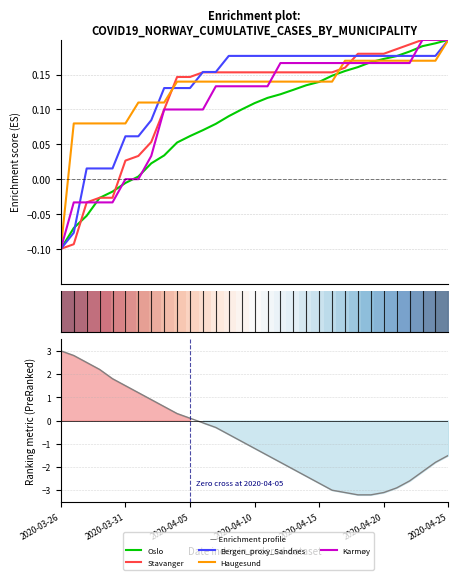

Reading right to left, list all the values displayed in this chart.

Oslo: 0.2	0.2	0.2	0.2	0.2	0.2	0.2	0.2	0.2	0.1	0.1	0.1	0.1	0.1	0.1	0.1	0.1	0.1	0.1	0.1	0.1	0.1	0.0	0.0	0.0	-0.0	-0.0	-0.0	-0.1	-0.1	-0.1
Stavanger: 0.2	0.2	0.2	0.2	0.2	0.2	0.2	0.2	0.2	0.2	0.2	0.2	0.2	0.2	0.2	0.2	0.2	0.2	0.2	0.2	0.1	0.1	0.1	0.1	0.0	0.0	-0.0	-0.0	-0.0	-0.1	-0.1
Bergen_proxy_Sandnes: 0.2	0.2	0.2	0.2	0.2	0.2	0.2	0.2	0.2	0.2	0.2	0.2	0.2	0.2	0.2	0.2	0.2	0.2	0.2	0.2	0.1	0.1	0.1	0.1	0.1	0.1	0.0	0.0	0.0	-0.1	-0.1
Haugesund: 0.2	0.2	0.2	0.2	0.2	0.2	0.2	0.2	0.2	0.1	0.1	0.1	0.1	0.1	0.1	0.1	0.1	0.1	0.1	0.1	0.1	0.1	0.1	0.1	0.1	0.1	0.1	0.1	0.1	0.1	-0.1
Karmøy: 0.2	0.2	0.2	0.2	0.2	0.2	0.2	0.2	0.2	0.2	0.2	0.2	0.2	0.2	0.1	0.1	0.1	0.1	0.1	0.1	0.1	0.1	0.1	0.0	-0.0	-0.0	-0.0	-0.0	-0.0	-0.0	-0.1